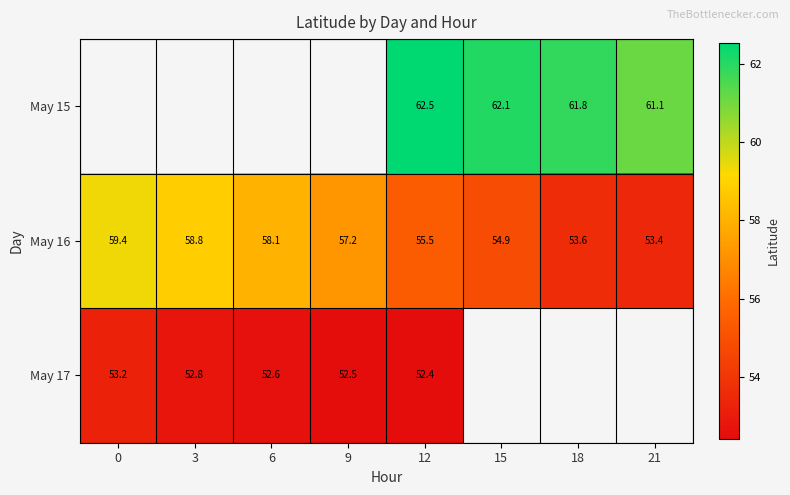

The value of May 17 at 6 is 80.5. True or false?

False